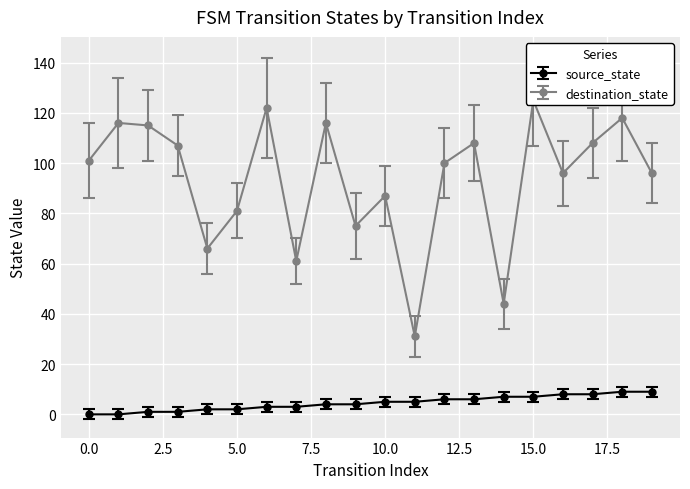

Does the chart display data point markers on the line(s)?

Yes